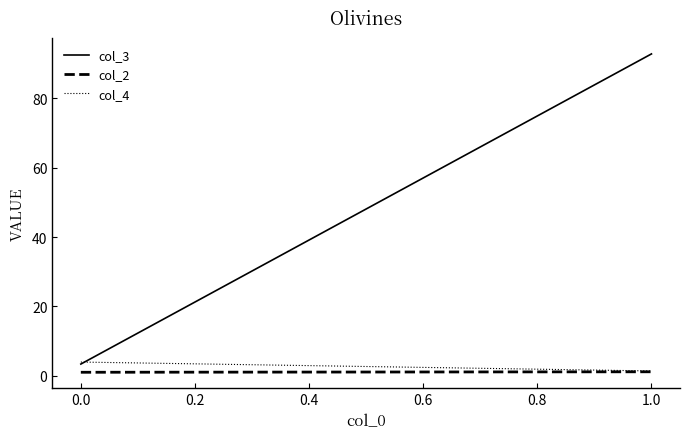

Reading right to left, what are all the values shown in this chart?

col_3: 92.9	3.4
col_2: 1.1	1.0
col_4: 1.4	3.9